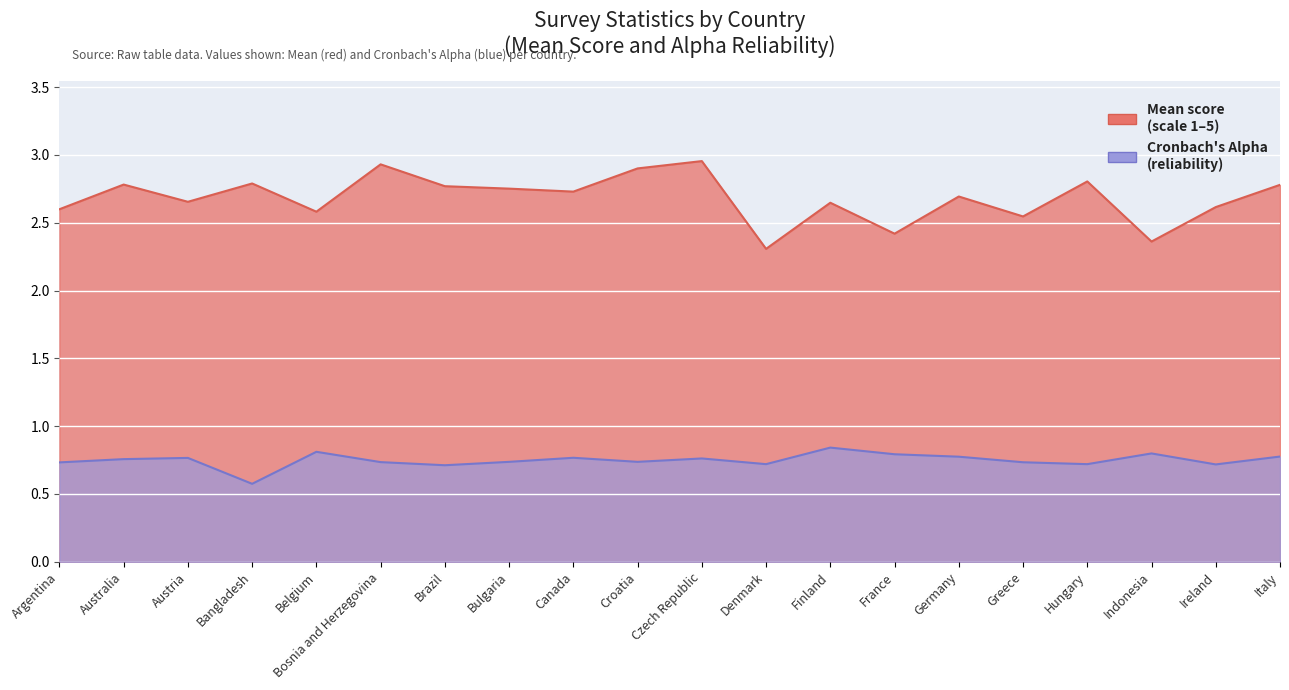

Reading left to right, extract all data points from this chart.

Mean: 2.6	2.8	2.7	2.8	2.6	2.9	2.8	2.8	2.7	2.9	3.0	2.3	2.6	2.4	2.7	2.5	2.8	2.4	2.6	2.8
Alpha: 0.7	0.8	0.8	0.6	0.8	0.7	0.7	0.7	0.8	0.7	0.8	0.7	0.8	0.8	0.8	0.7	0.7	0.8	0.7	0.8